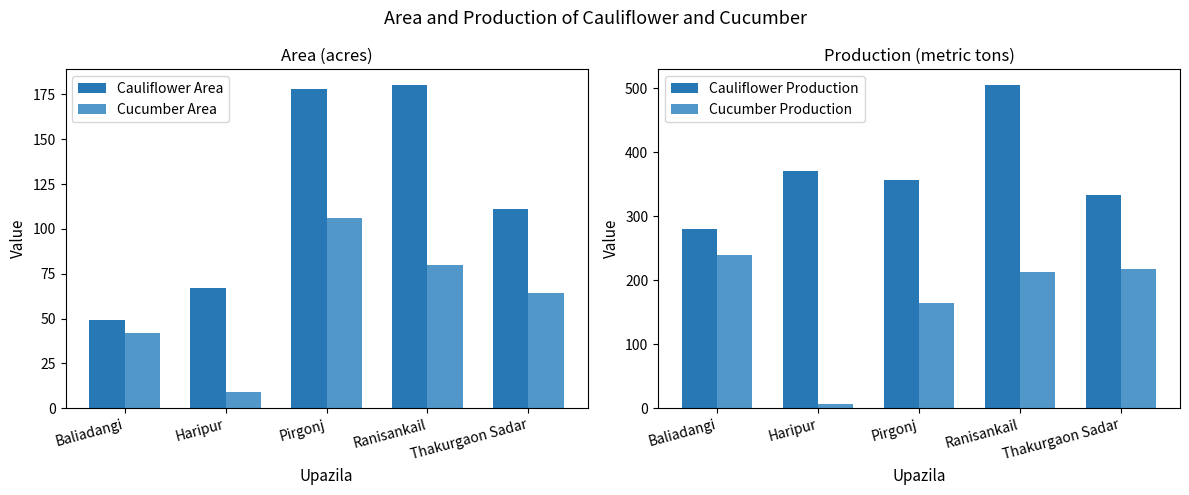

Reading left to right, what are all the values shown in this chart?

Cauliflower Area: 49.0	67.0	178.0	180.0	111.0
Cucumber Area: 42.0	9.0	106.0	80.0	64.0
Cauliflower Production: 280.0	370.0	356.0	504.0	333.0
Cucumber Production: 240.0	6.5	164.0	212.0	217.0